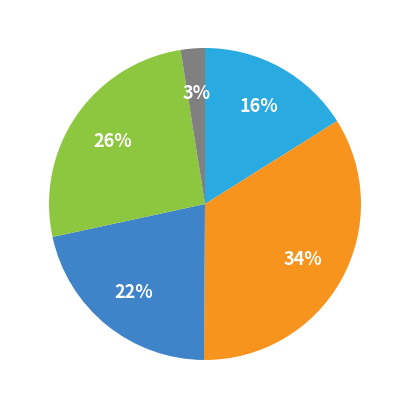

Is there any slice that represents more than half of the pie?

No